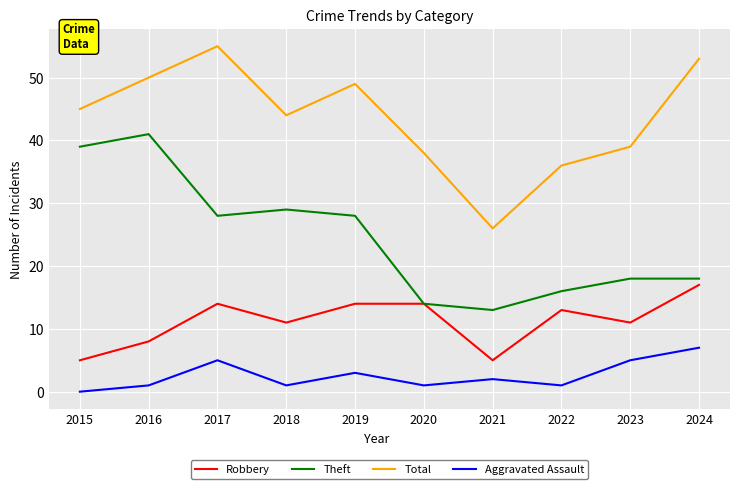

The value of Total at 2024 is 53. True or false?

True